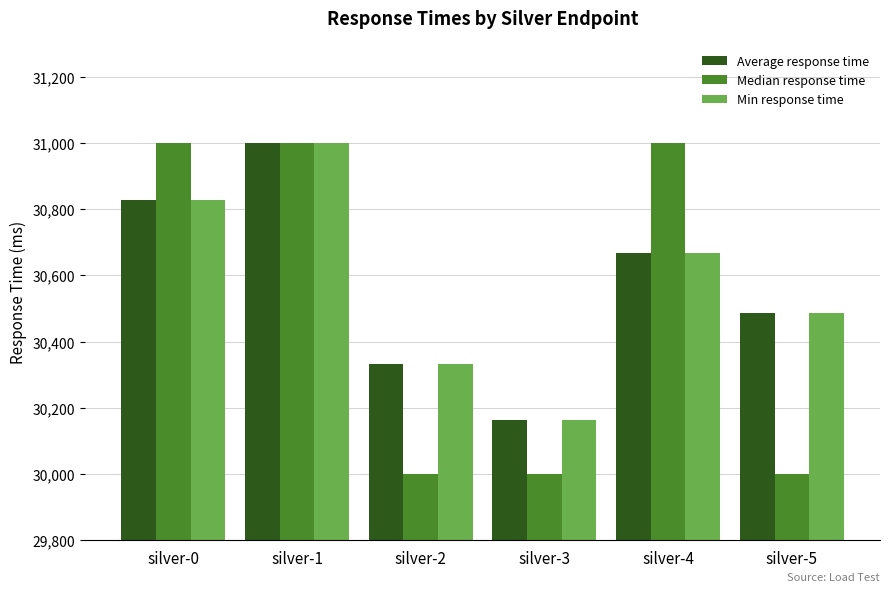

True or false: Average response time has a value of 51987 at silver-3.

False